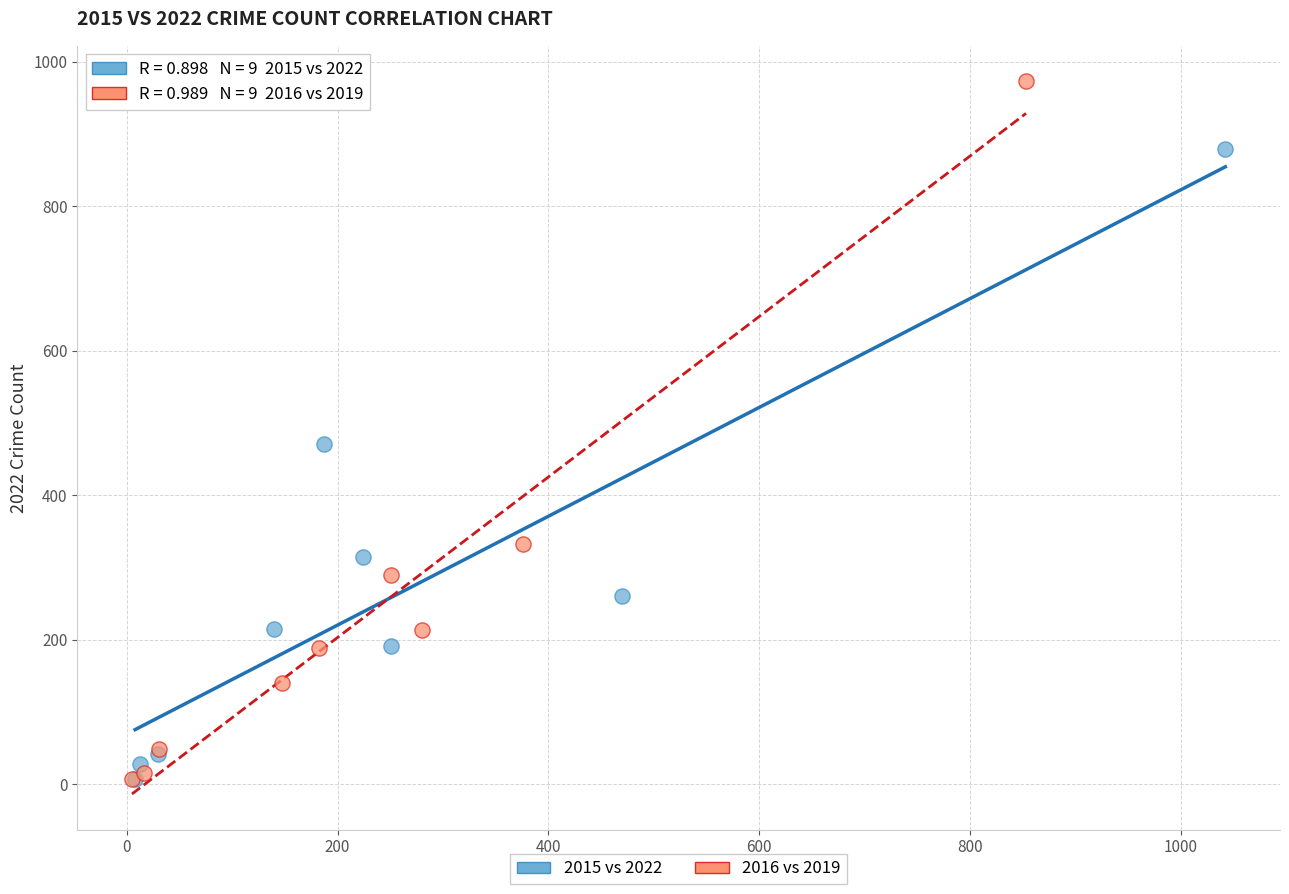

What are all the series names shown in the legend?

2015 vs 2022, 2016 vs 2019